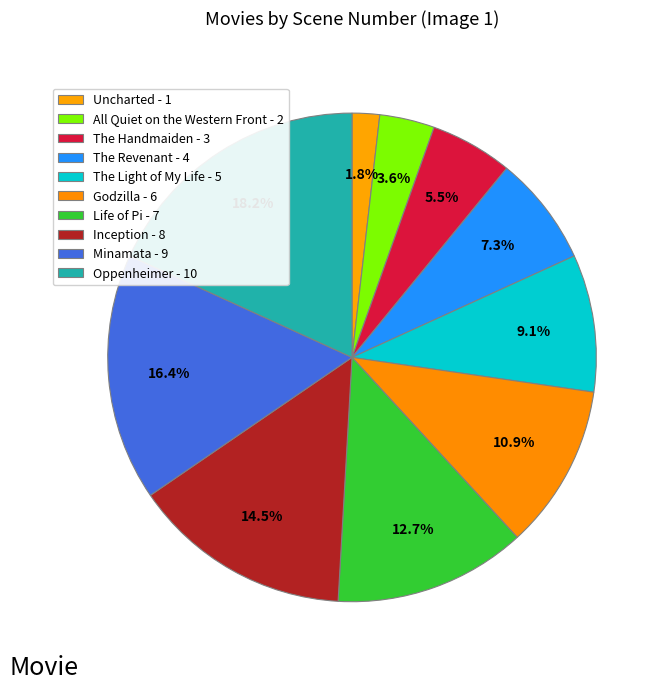

Approximately how many times larger is the value at Oppenheimer compared to All Quiet on the Western Front?

5.0